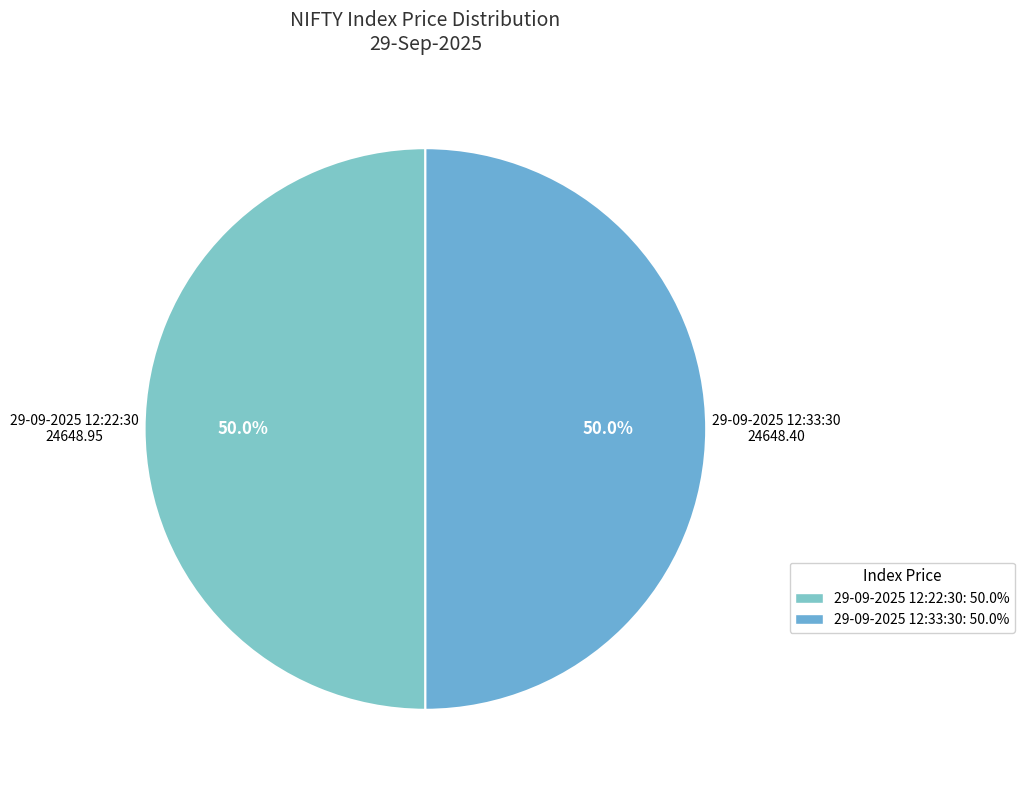

Is it true that 29-09-2025 12:33:30 is 50% of the pie?

True